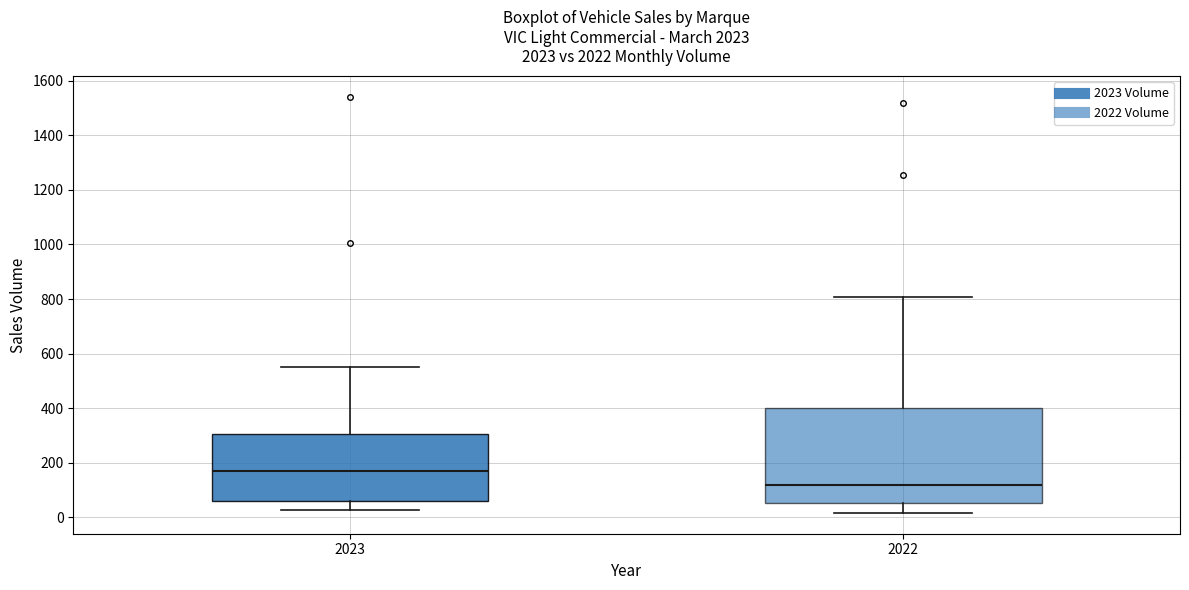

Where is the upper edge of the box at x = 2023 on the y-axis? The values are not printed on the chart, so give them approximately, as read against the axis.

300